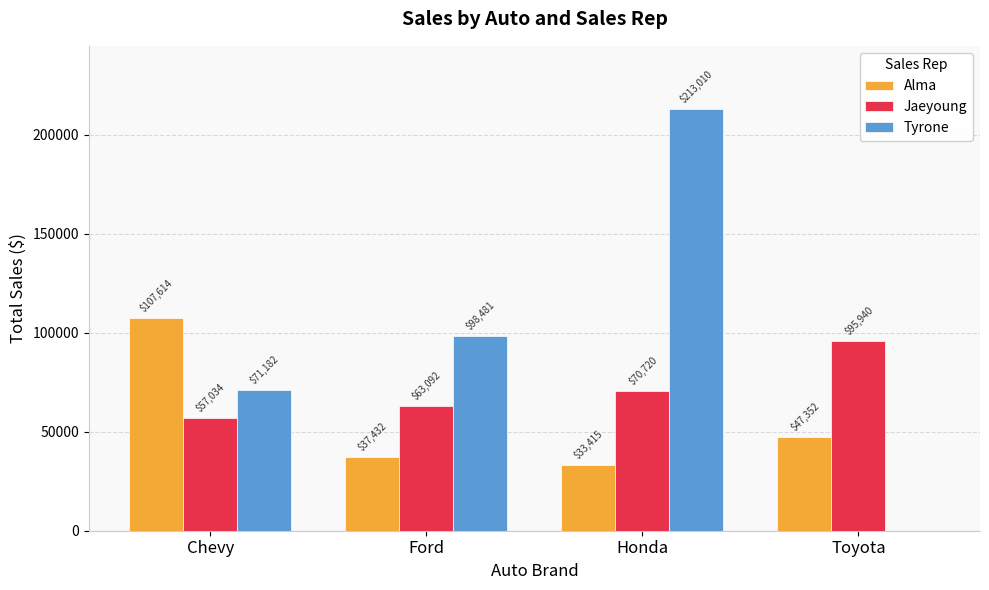

What is the sum of all Tyrone values?

382673